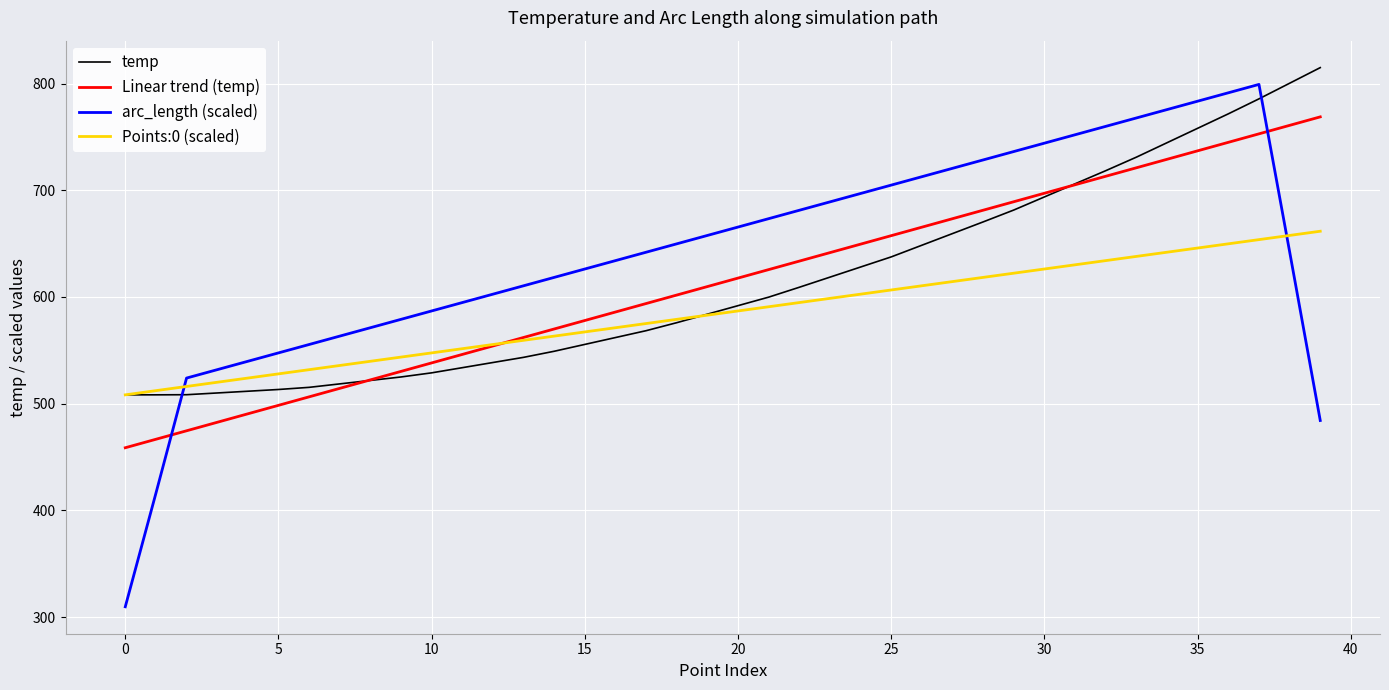

Which series has the largest total across all categories?

arc_length (scaled)